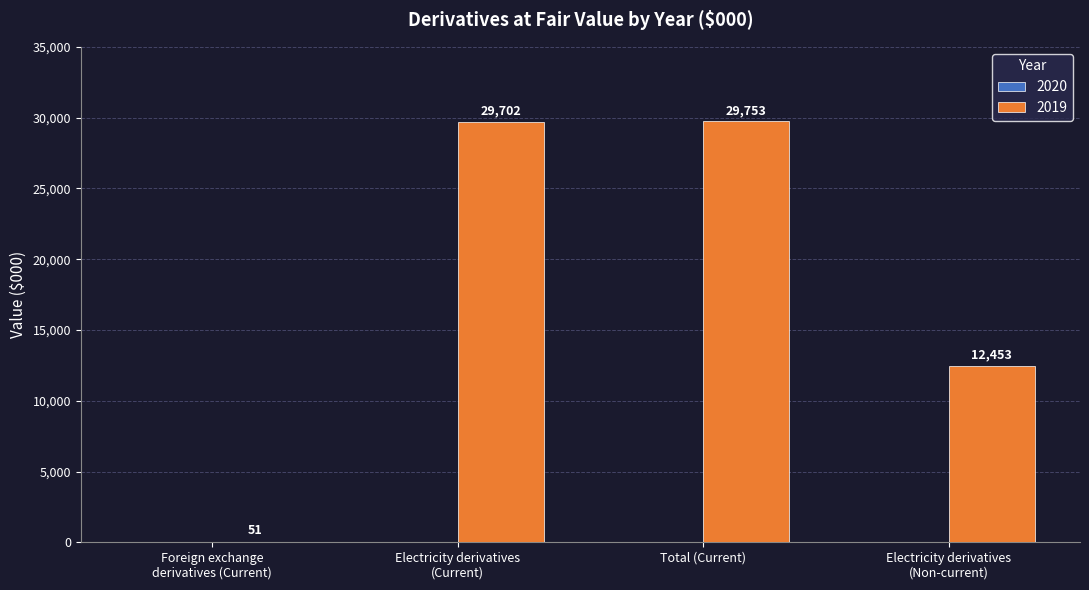

At which category does the chart reach its peak across all series?

Total (Current)